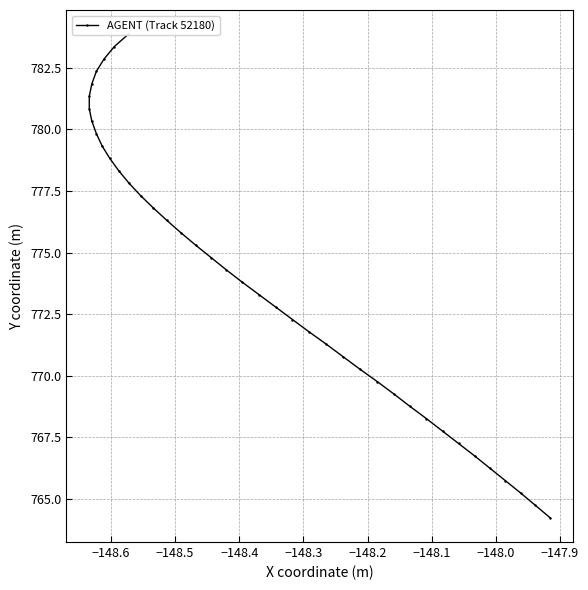

What is the sum of all values?

30961.8